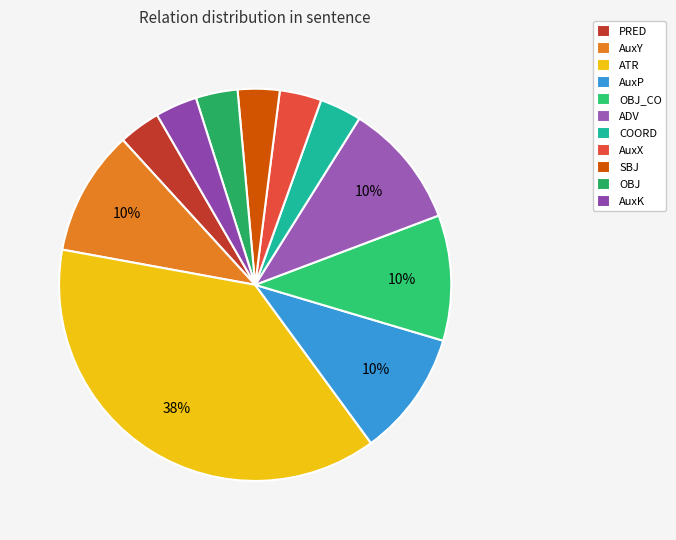

How many segments does this pie chart have?

11